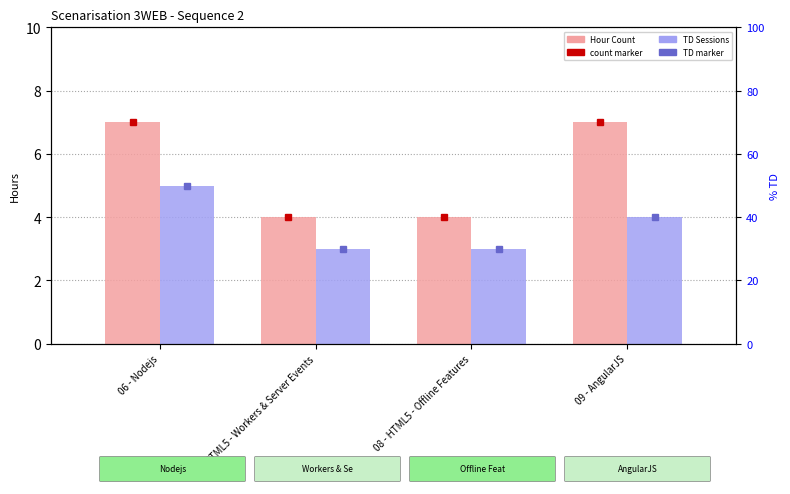

Does the chart contain any negative values?

No